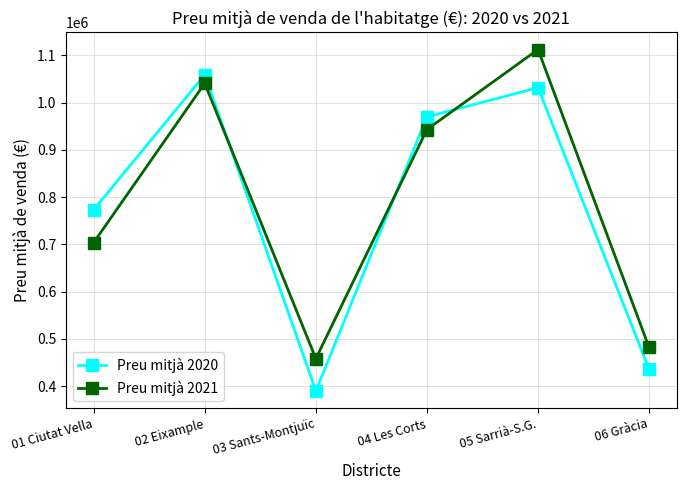

True or false: Preu mitjà 2020 has a value of 435380.6 at 06 Gràcia.

True